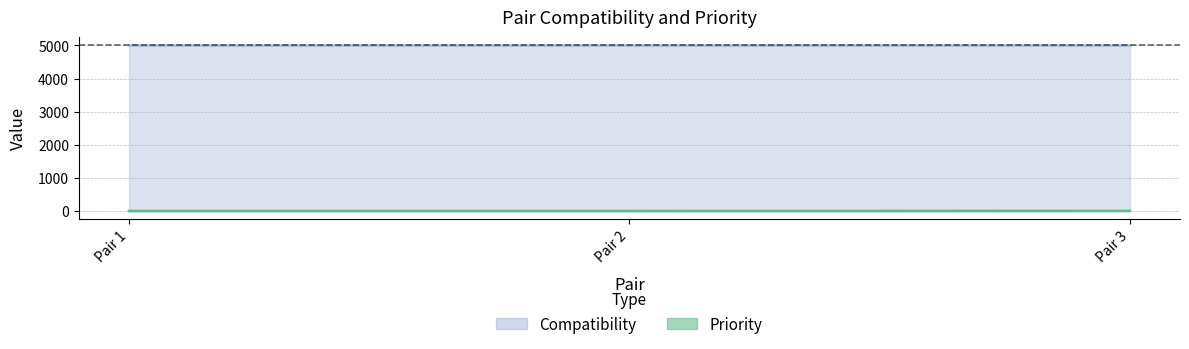

How many lines are shown in the chart?

1